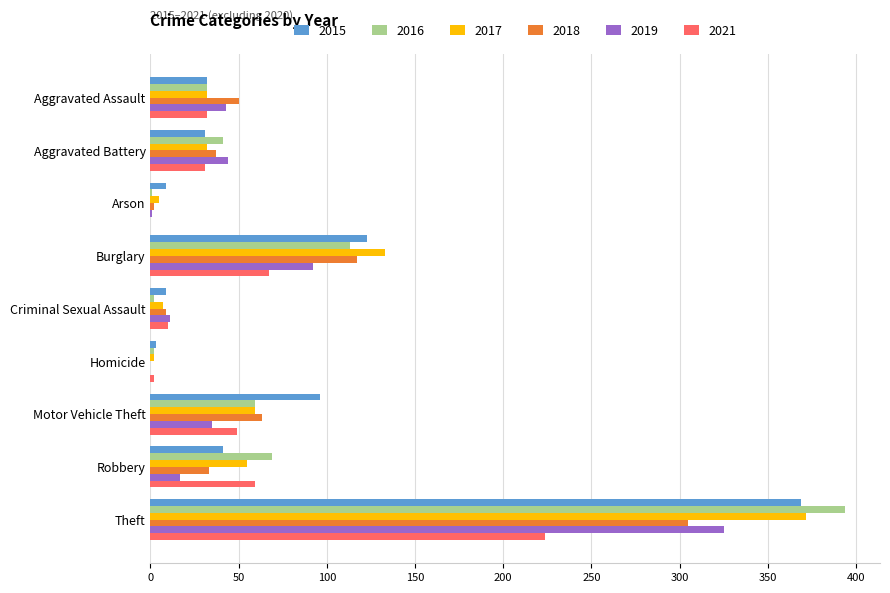

The 2021 series shows 32 at Aggravated Assault. True or false?

True